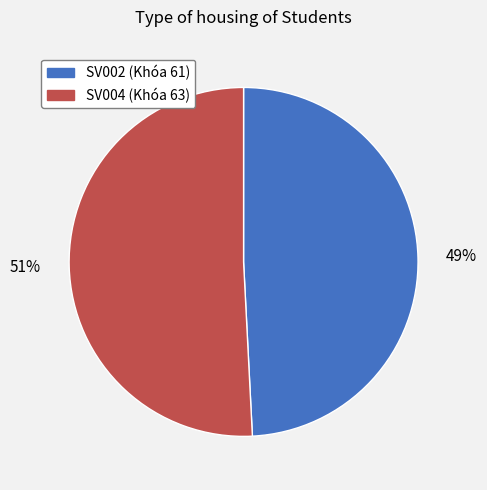

True or false: SV004 accounts for 51% of the total.

True